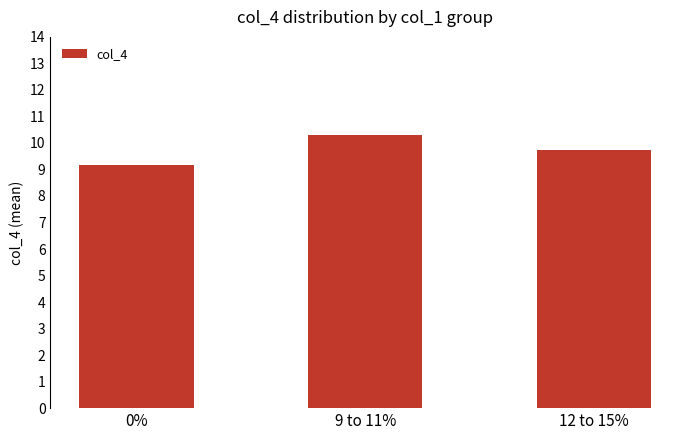

What is the average value?

9.7